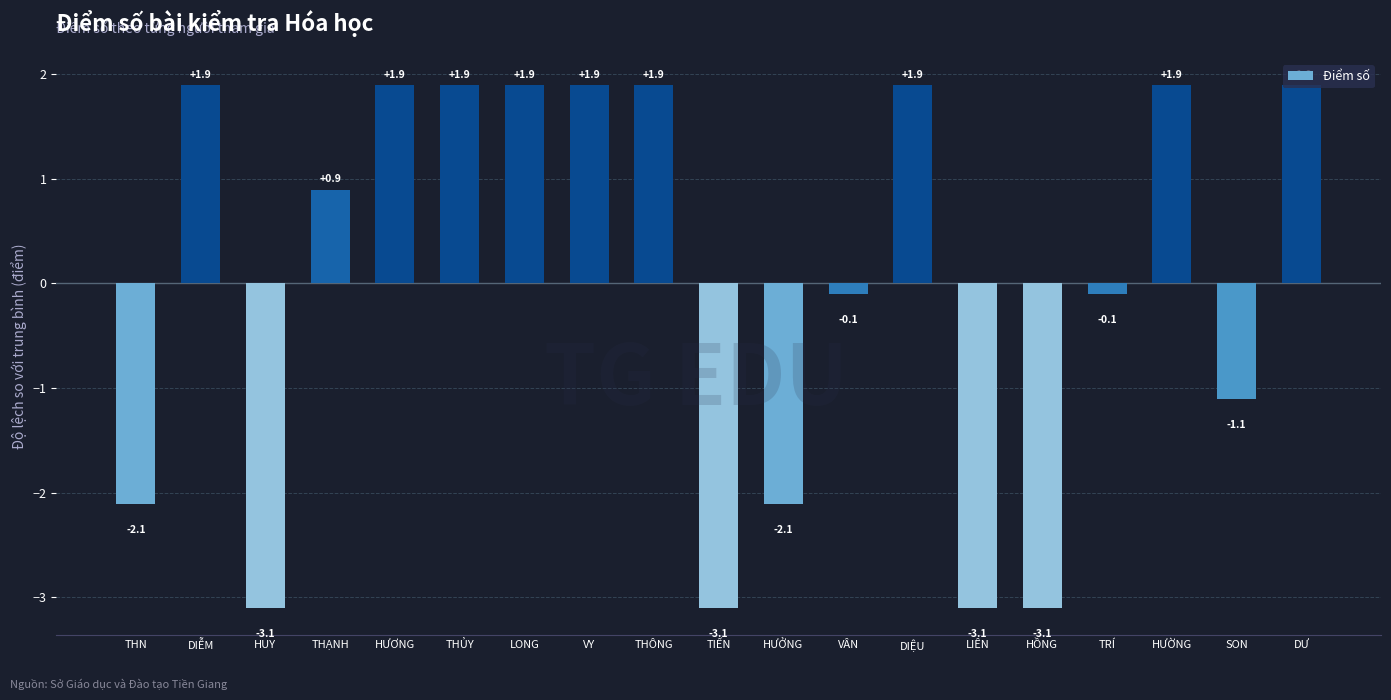

What is the change in value from TRÍ to HƯỜNG?

+2.0